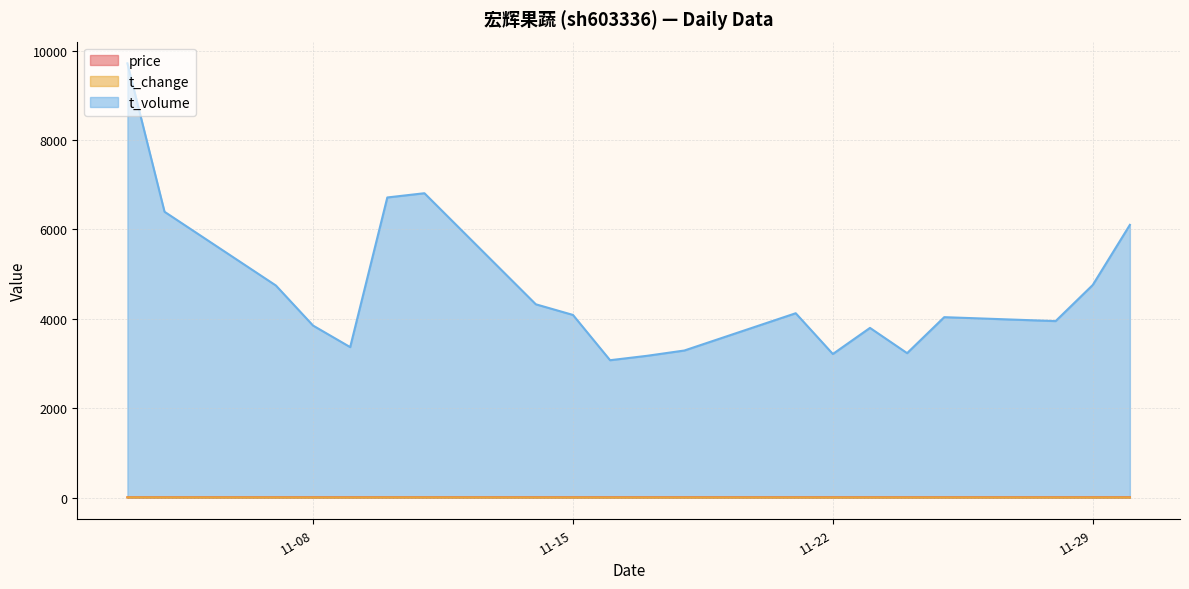

How many interior local peaks does the t_change series have?

4